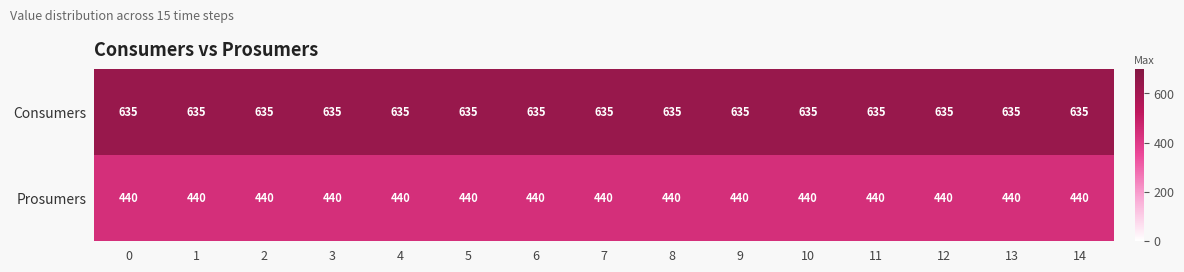

What is the smallest value displayed?

440